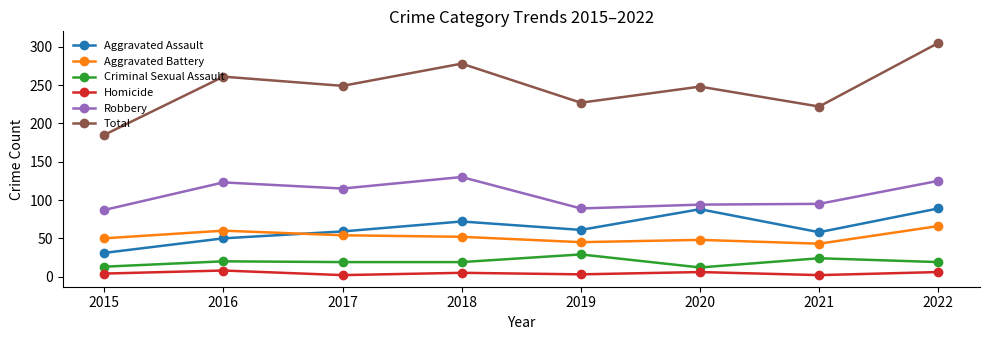

Where is the first local minimum for Homicide?

2017